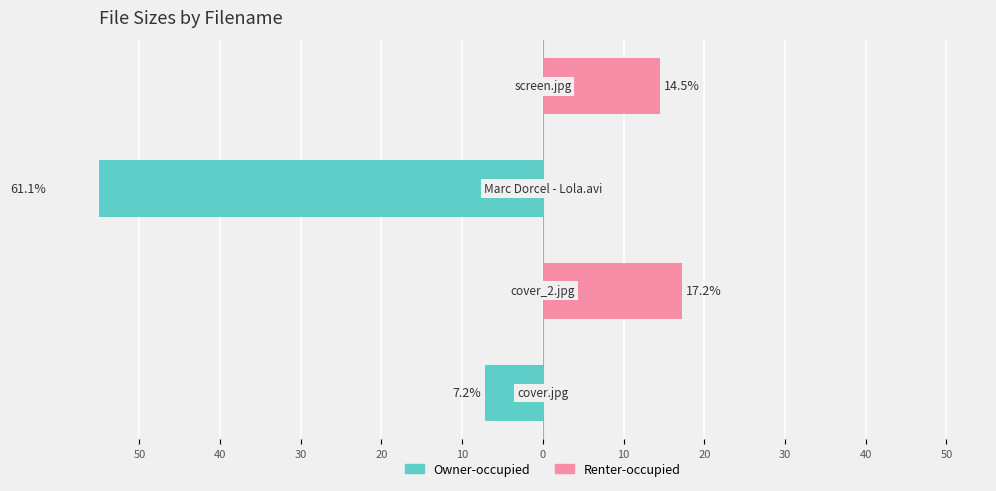

Are the bars horizontal?

Yes